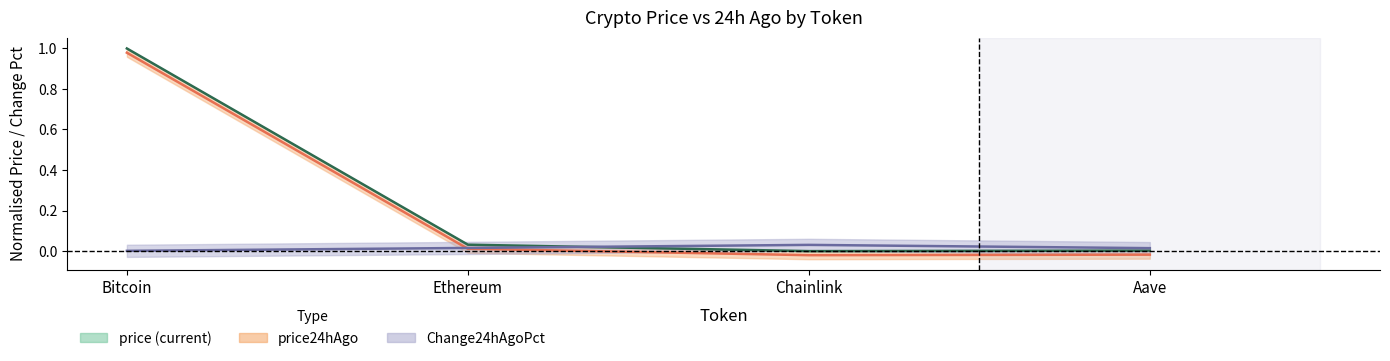

True or false: price has more than 1 interior local peaks.

False